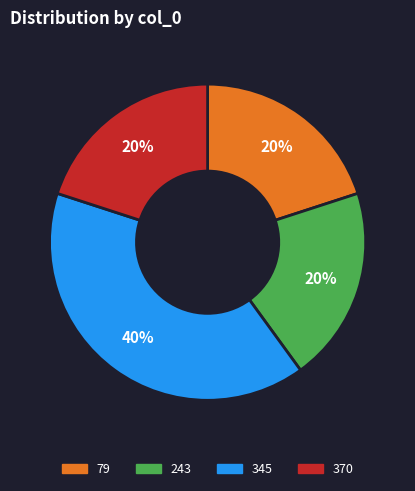

To the nearest percent, what is the average slice percentage?

25%